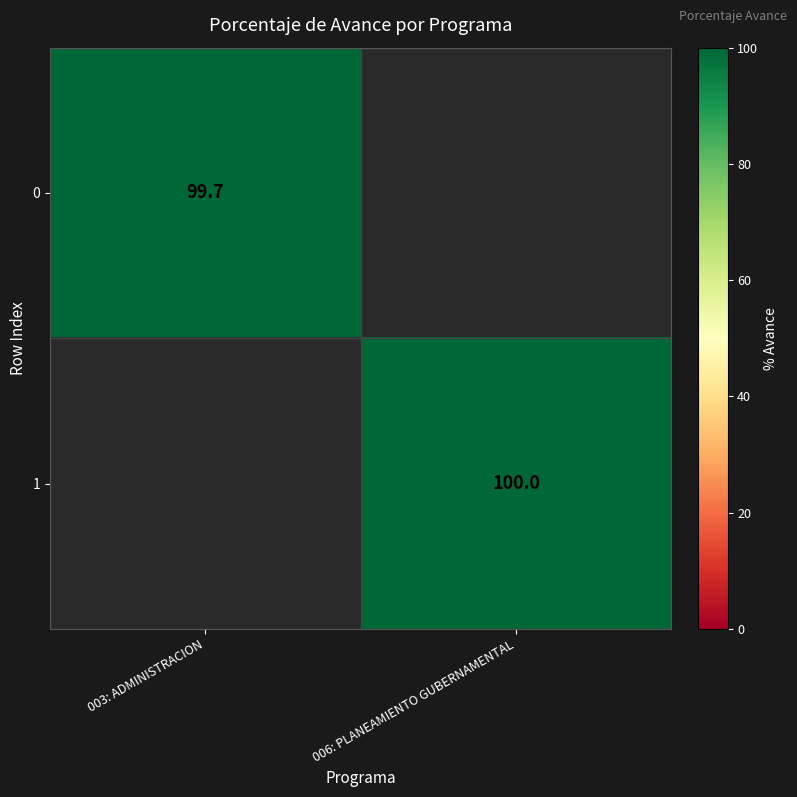

Is it true that 1 equals 65.2 at 006: PLANEAMIENTO GUBERNAMENTAL?

False